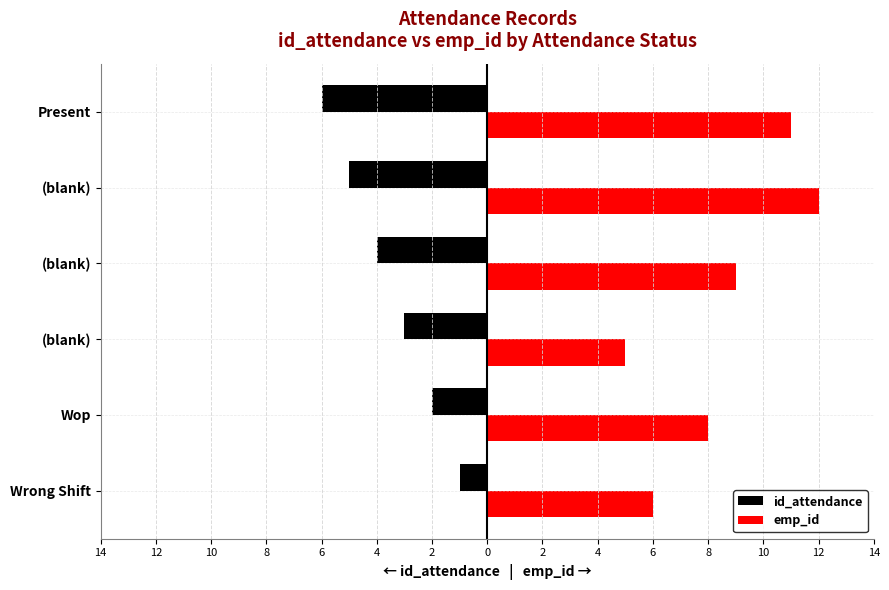

What is the value of the id_attendance bar at the 5th from the left?

-5